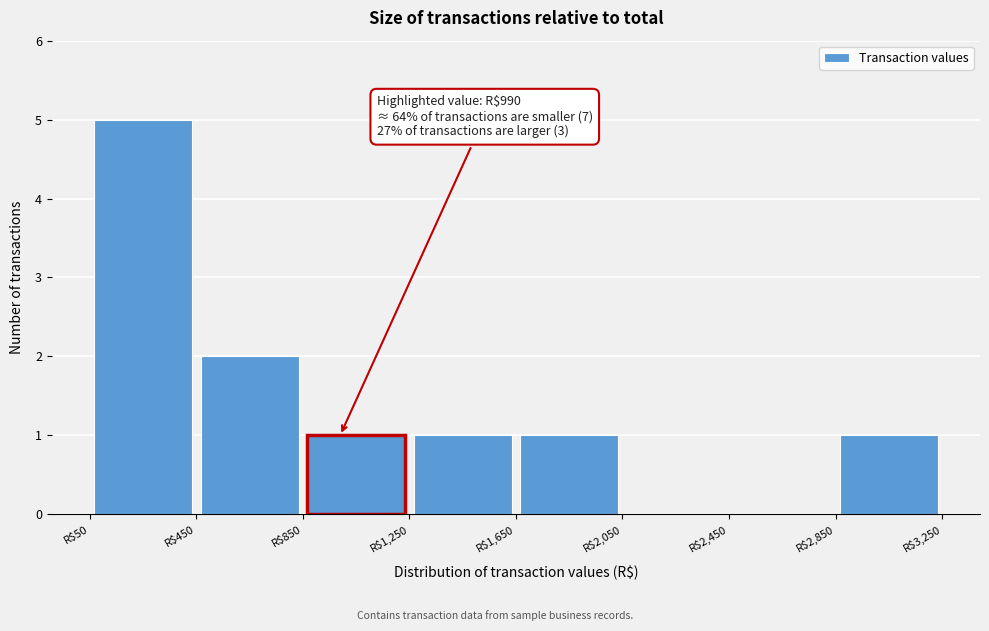

Over which range of the x-axis is the bar tallest?

50 to 450